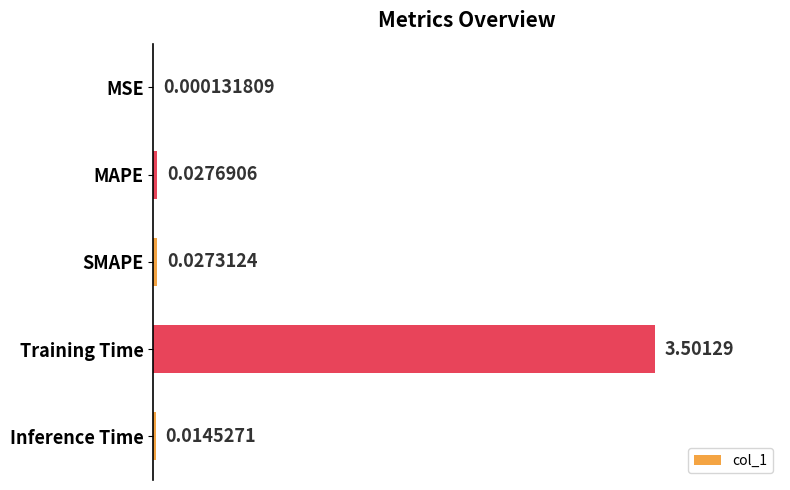

Which has a higher value, Training Time or MAPE?

Training Time